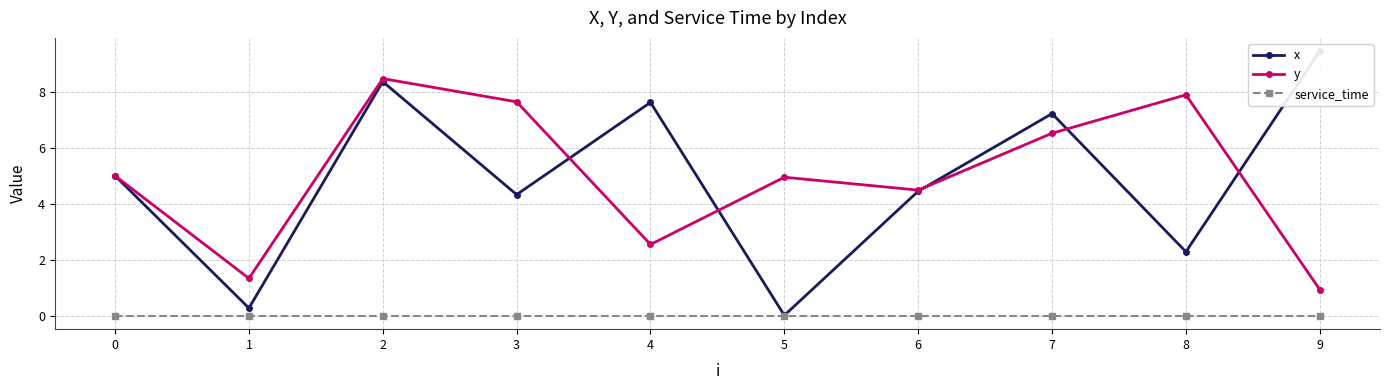

Where does the x series first go above 5?

2